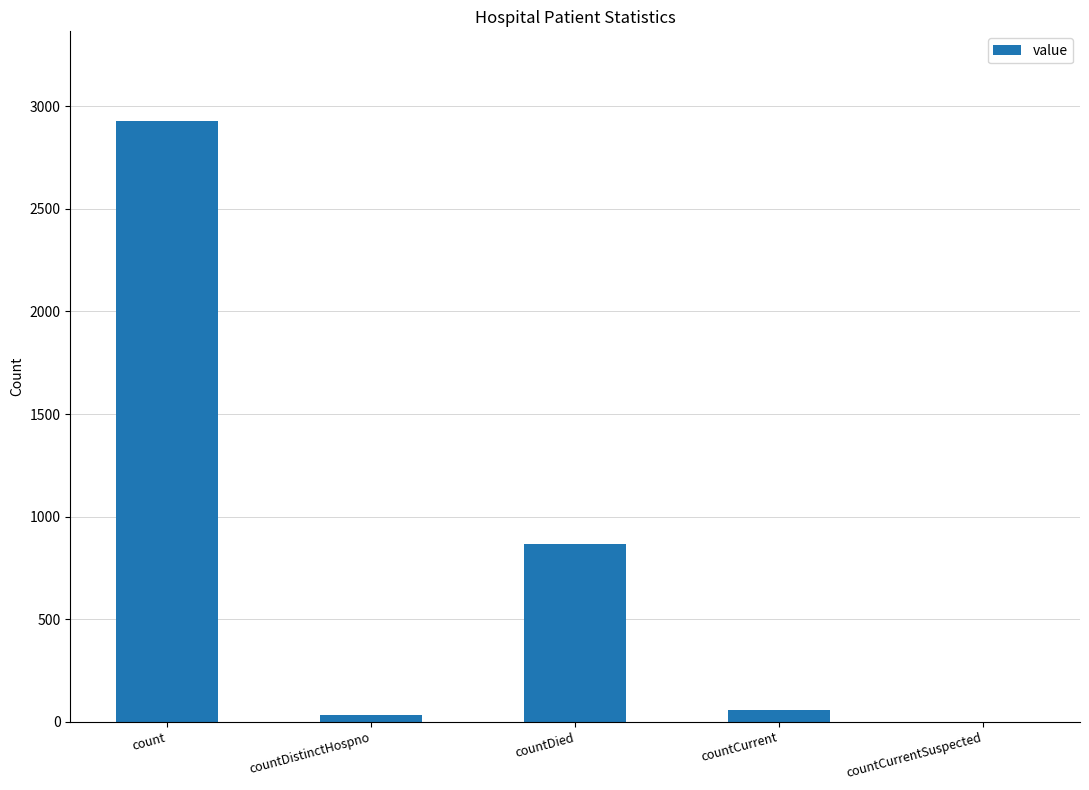

Does the chart contain stacked bars?

No